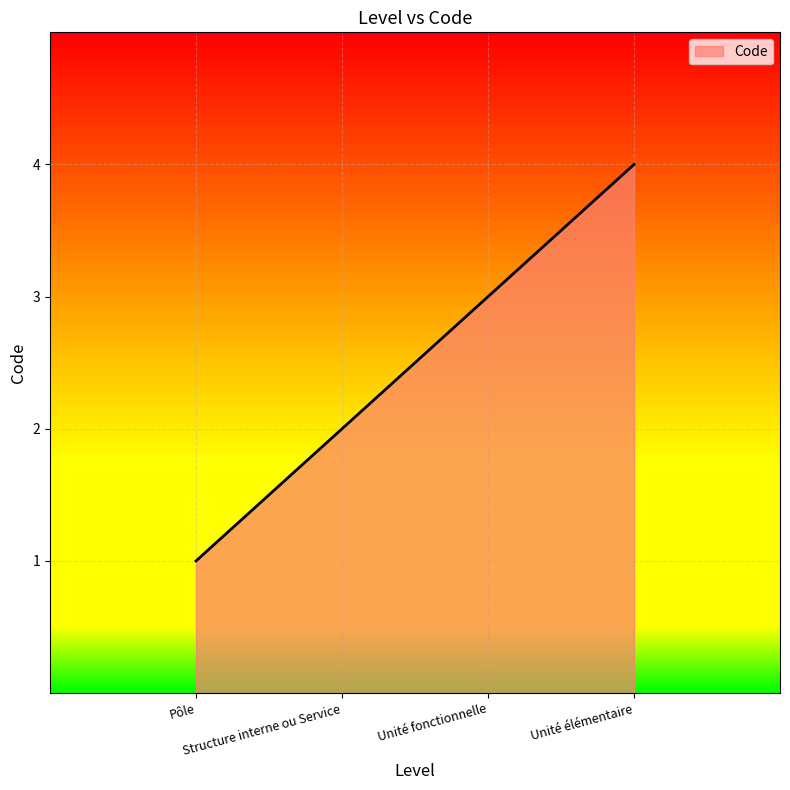

Reading left to right, transcribe all the data shown in this chart.

Pôle=1	Structure interne ou Service=2	Unité fonctionnelle=3	Unité élémentaire=4